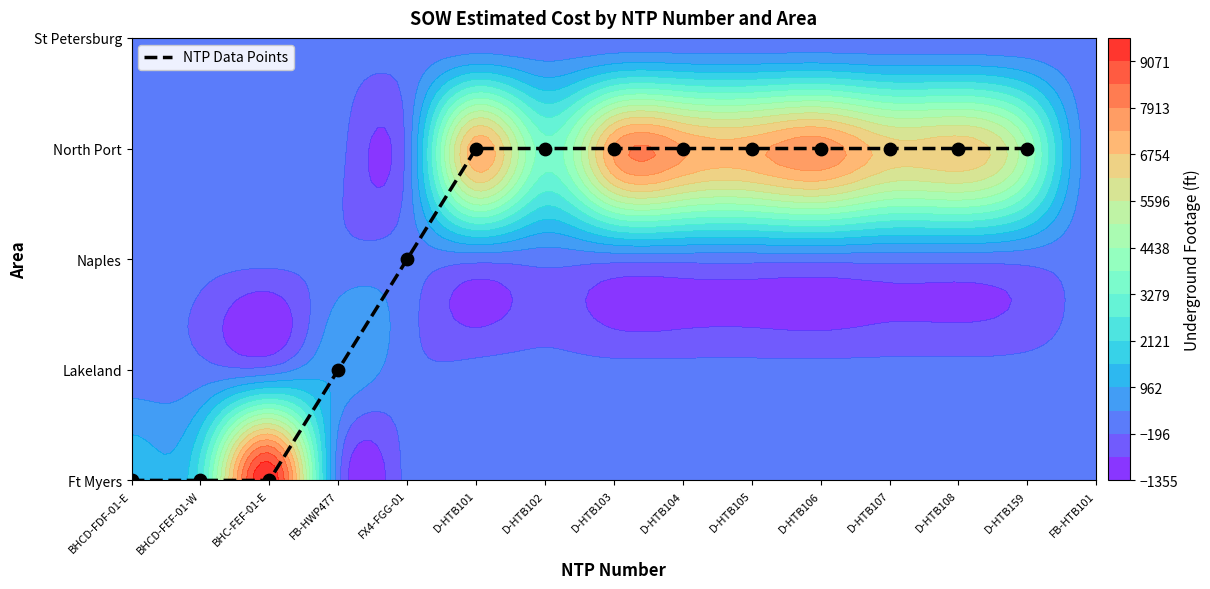

What is the average value?

2